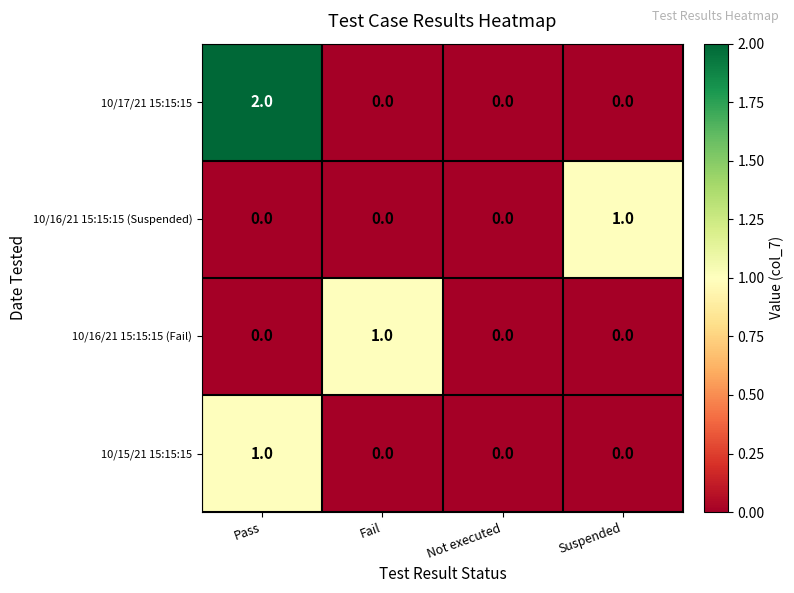

Which series changed the most between Fail and Not executed?

10/16/21 15:15:15 (Fail)